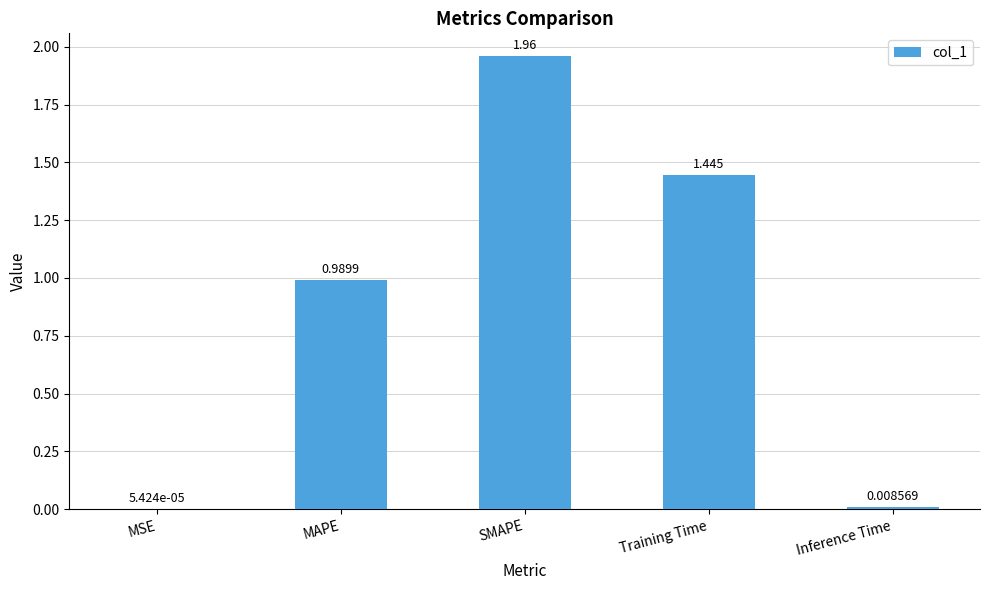

Where is the data nearest to the value 0?

MSE